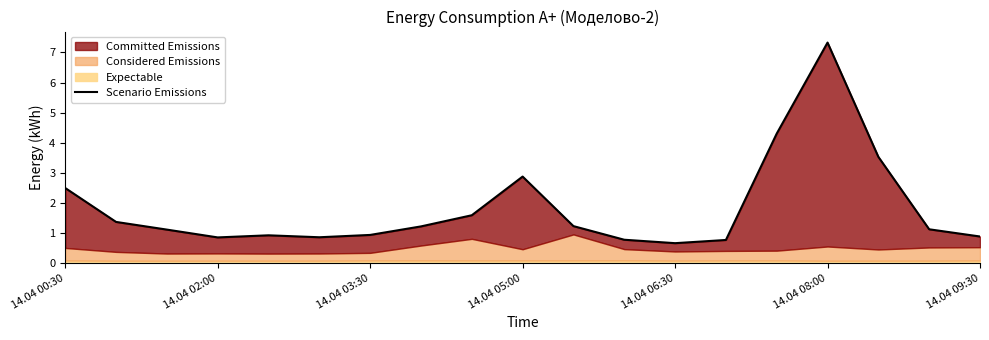

True or false: the data shows 0.6 at 14.04 09:30.

False